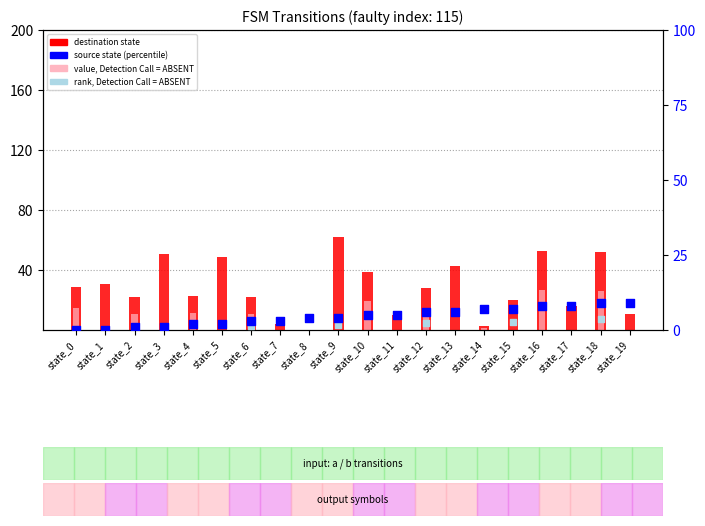

Is the value of destination state at state_19 greater than the value of value, absent at state_12?

No